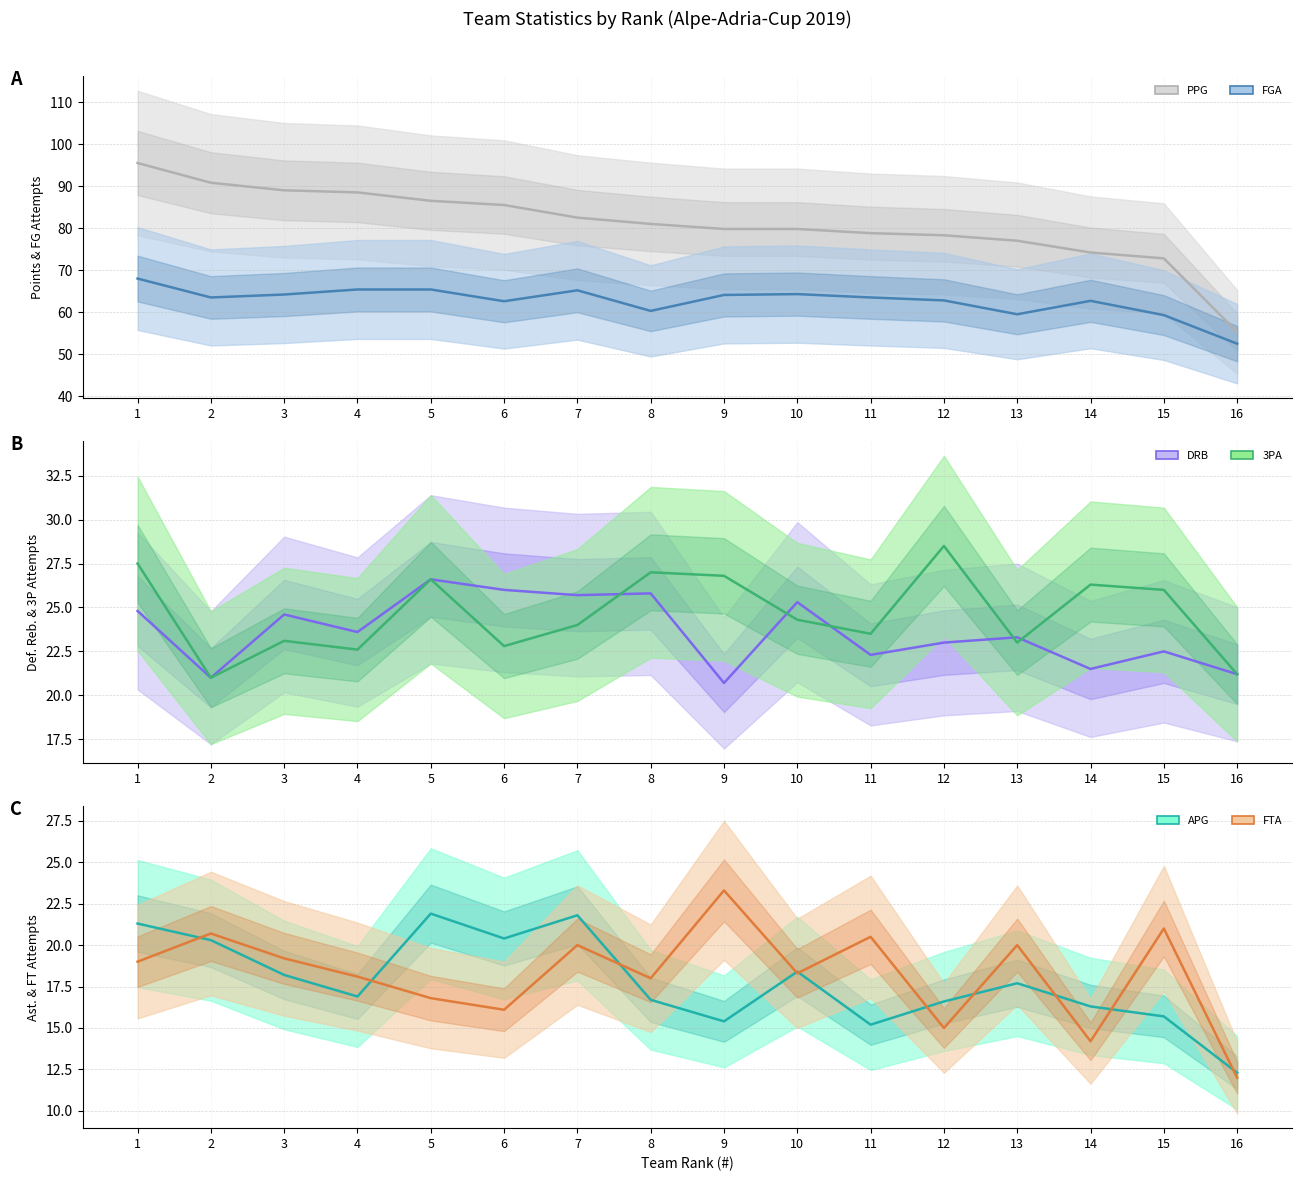

At which category does APG reach its first local valley?

4